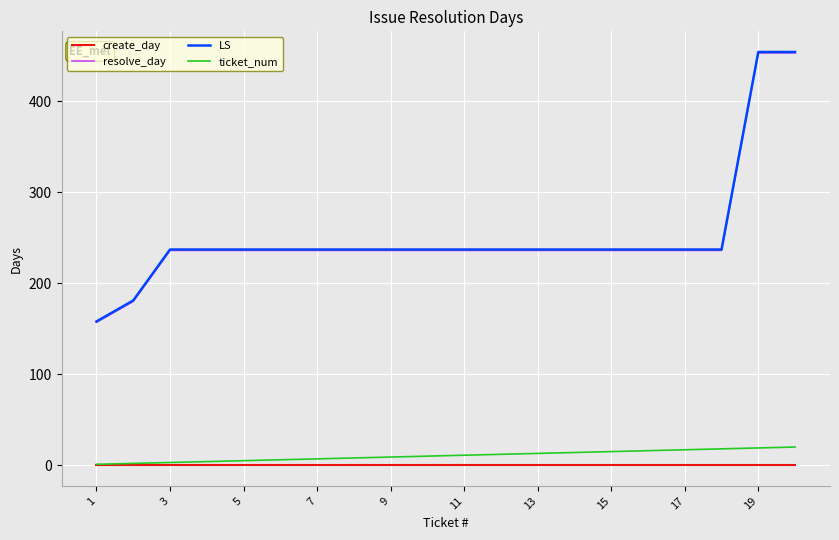

What is the greatest value displayed?

454